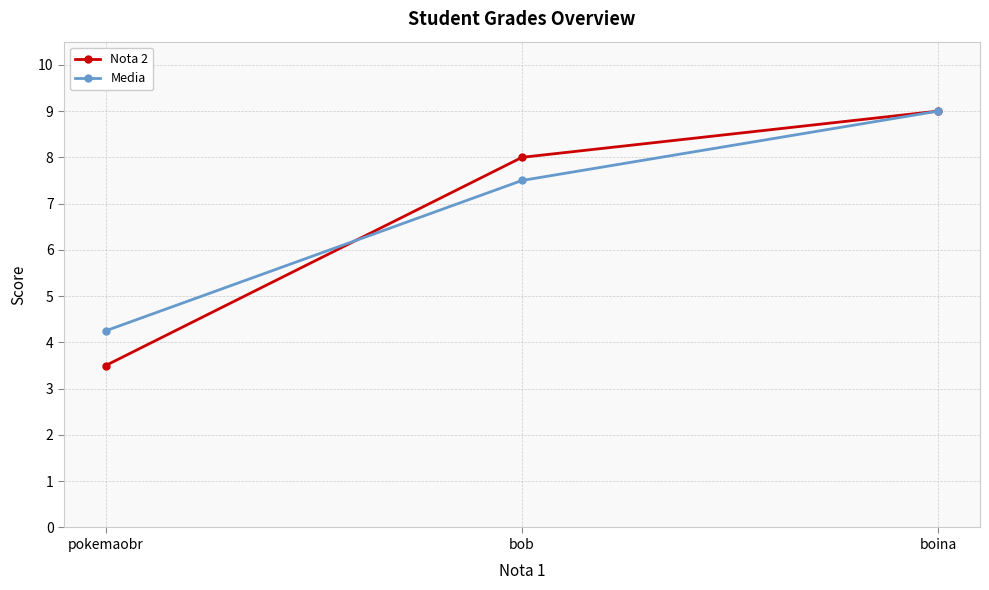

Rank the categories by Nota 2 value from highest to lowest.

boina, bob, pokemaobr